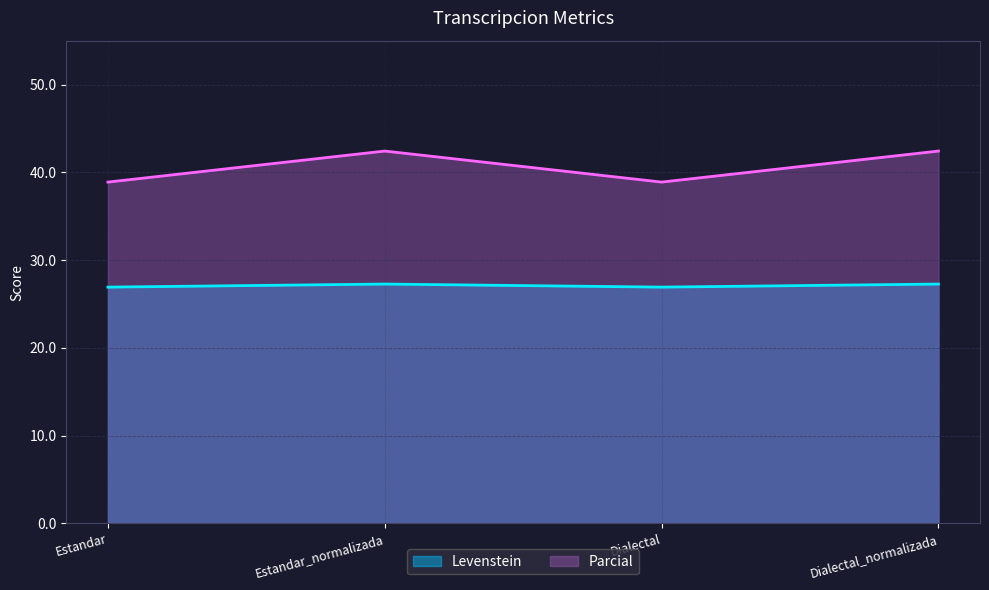

Where is the first local maximum for Parcial?

Estandar_normalizada